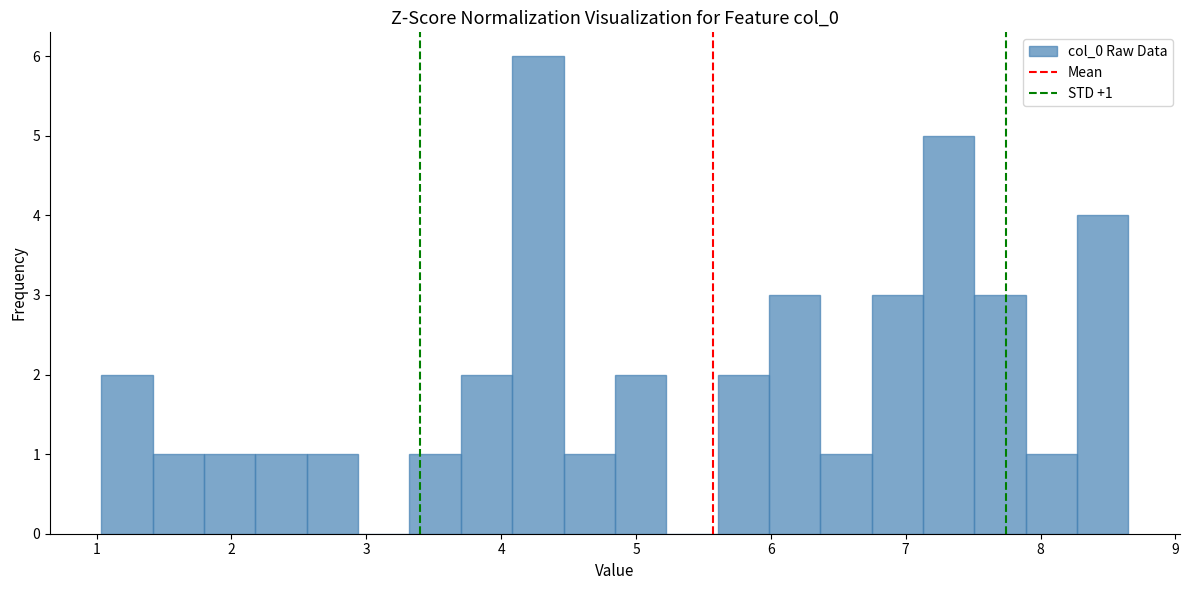

Read against the x-axis, roughly where is the centre of the tallest bar?

4.3